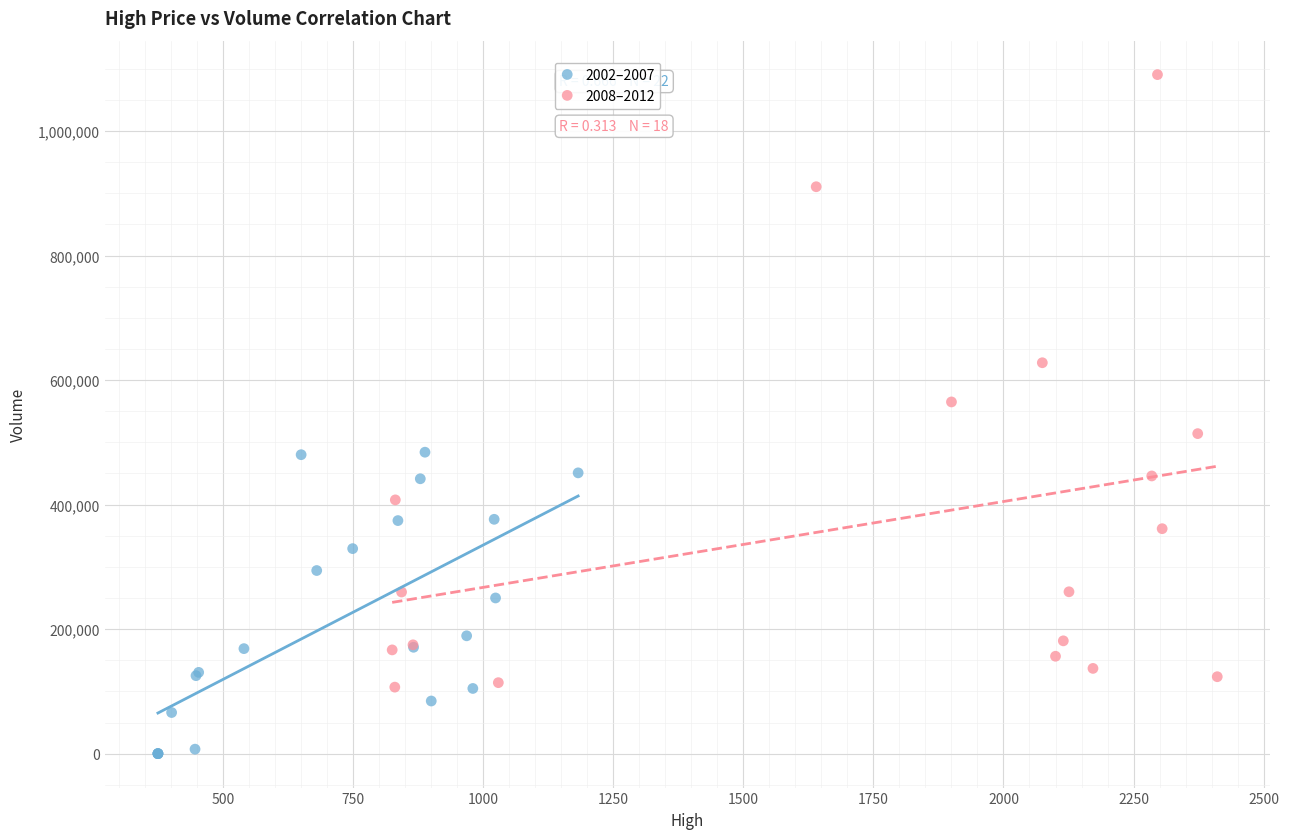

Which series has the largest Y range (max minus min)?

2008–2012